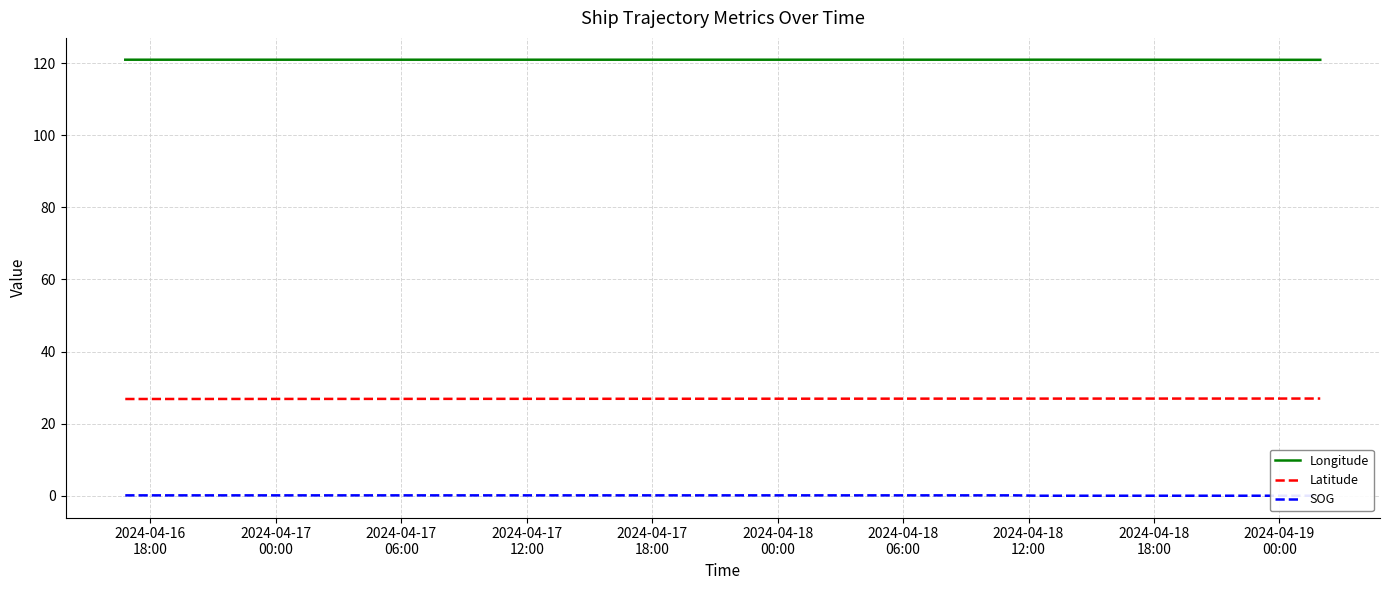

How many data points in SOG are above 0?

2